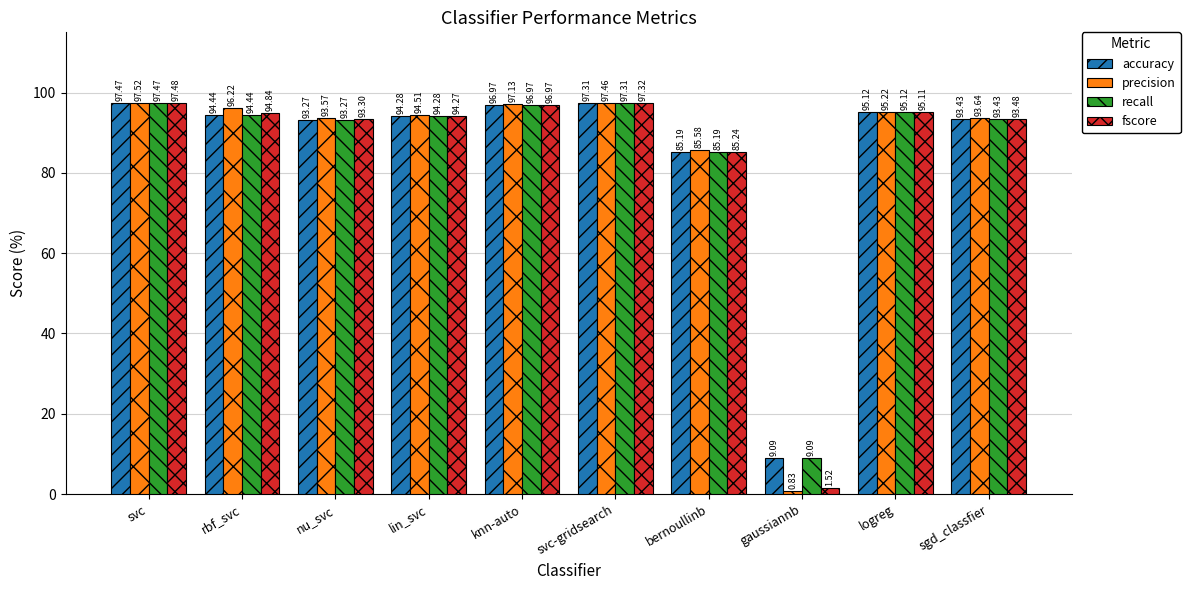

What is the difference between the highest and lowest values at svc-gridsearch?

0.2